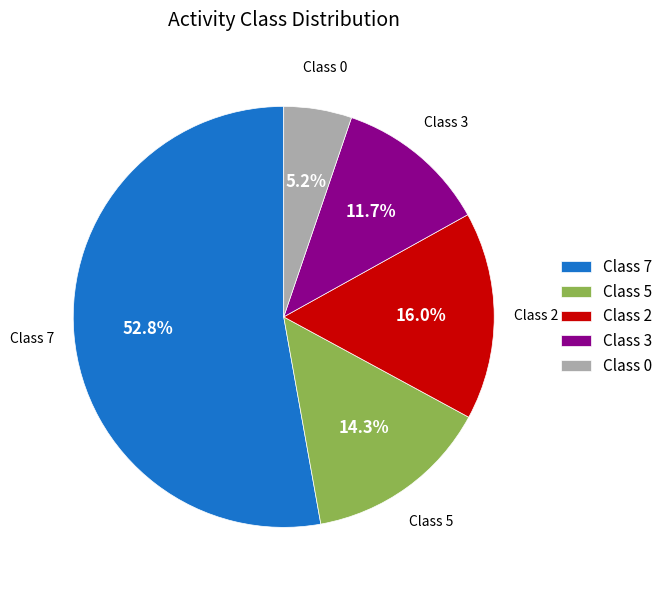

What is the smallest slice in the pie chart?

Class 0